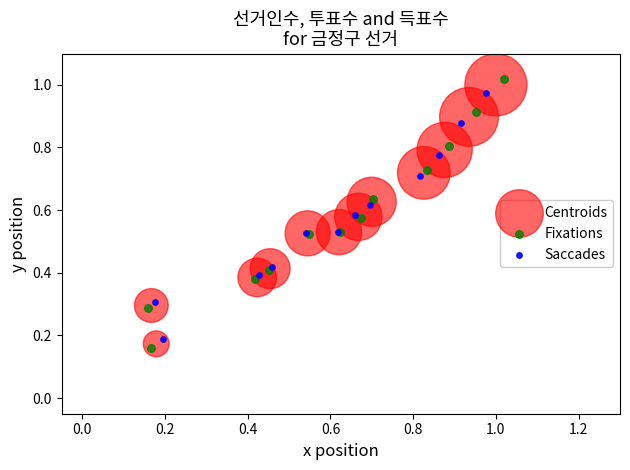

Which series reaches the minimum Y coordinate?

Fixations